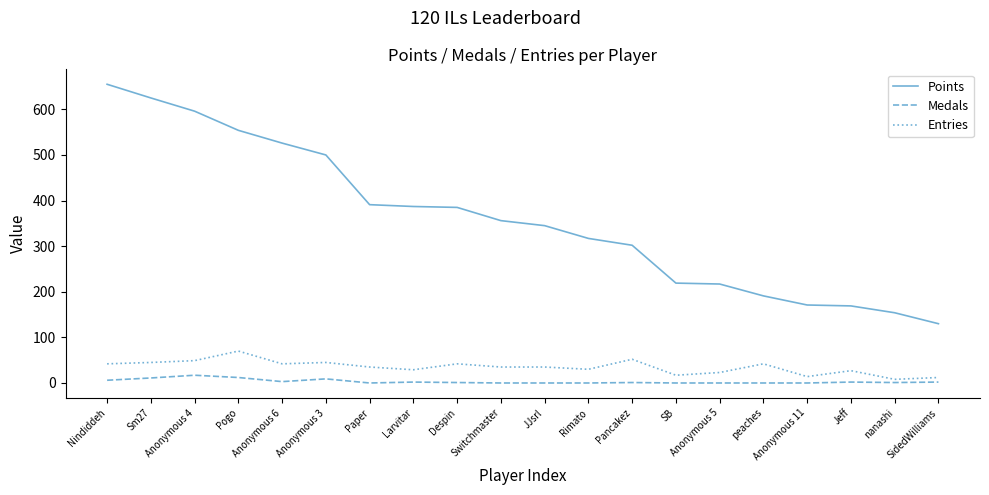

Rank the series at Switchmaster from lowest to highest value.

Medals, Entries, Points